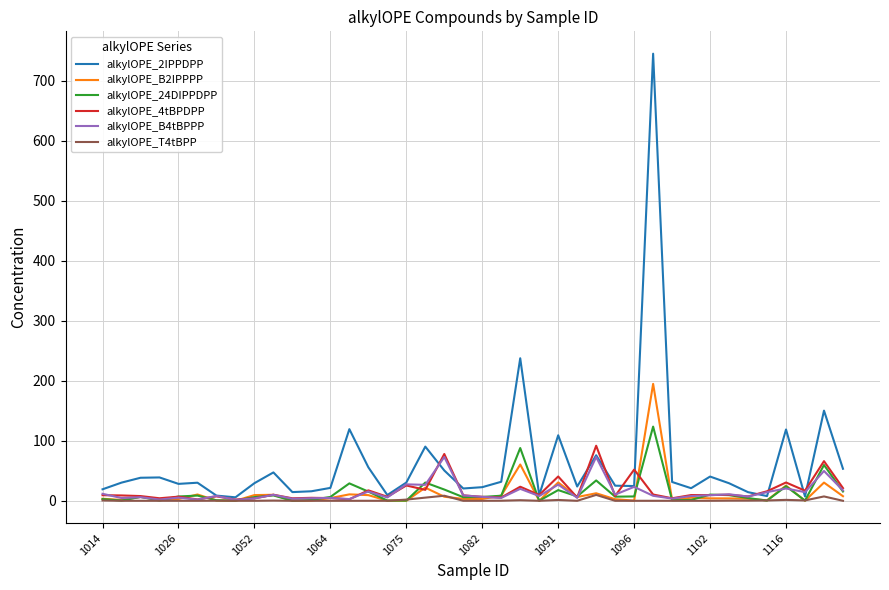

Which series has the widest spread of values?

alkylOPE_2IPPDPP